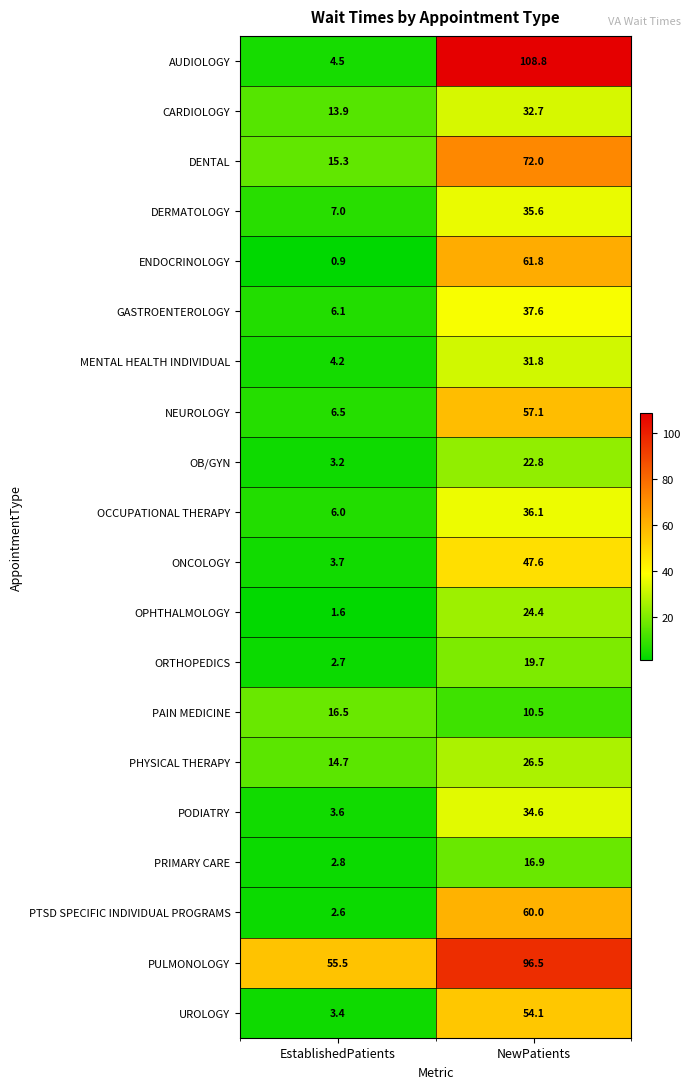

What is the average value of the OPHTHALMOLOGY series?

13.0